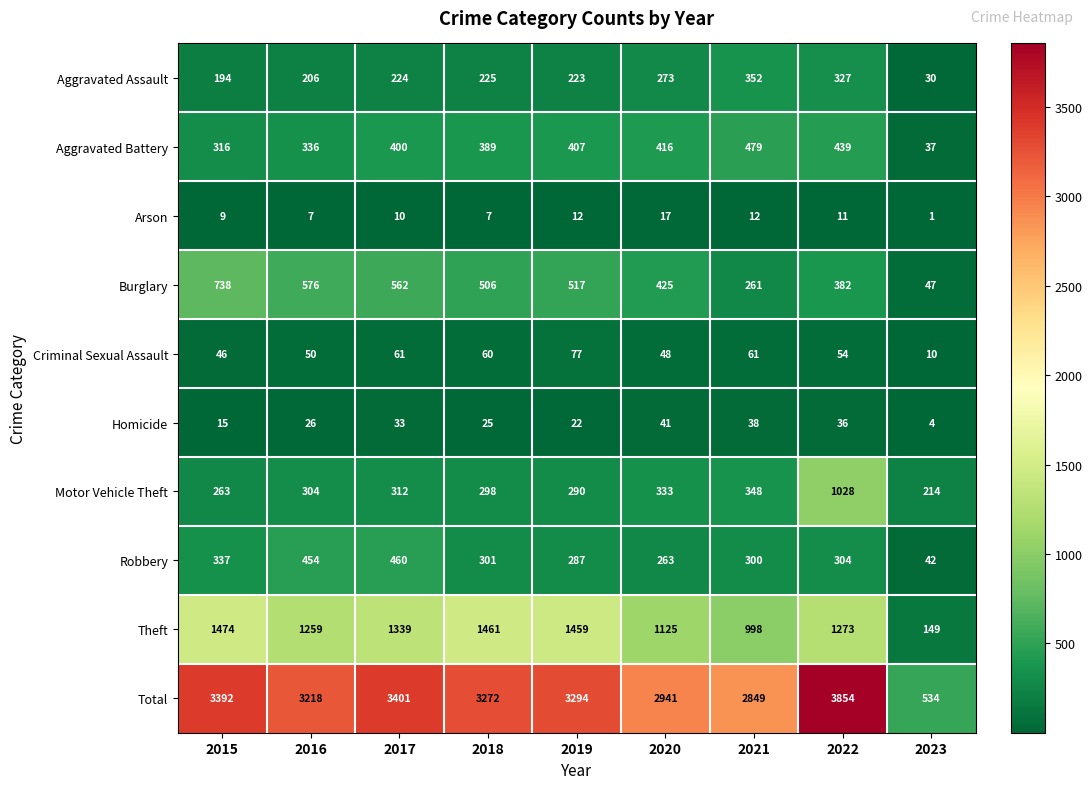

True or false: Motor Vehicle Theft has a value of 589 at 2021.

False